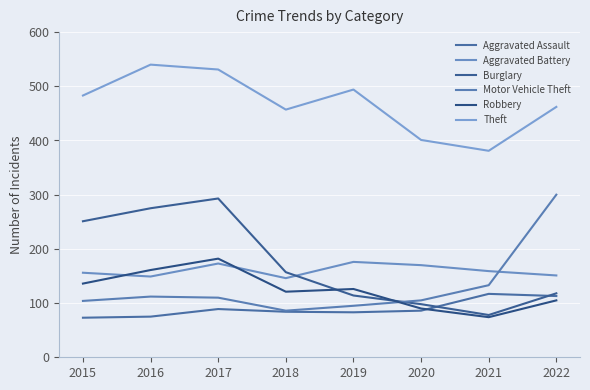

What is the difference between the maximum and minimum values in the Aggravated Battery series?

30